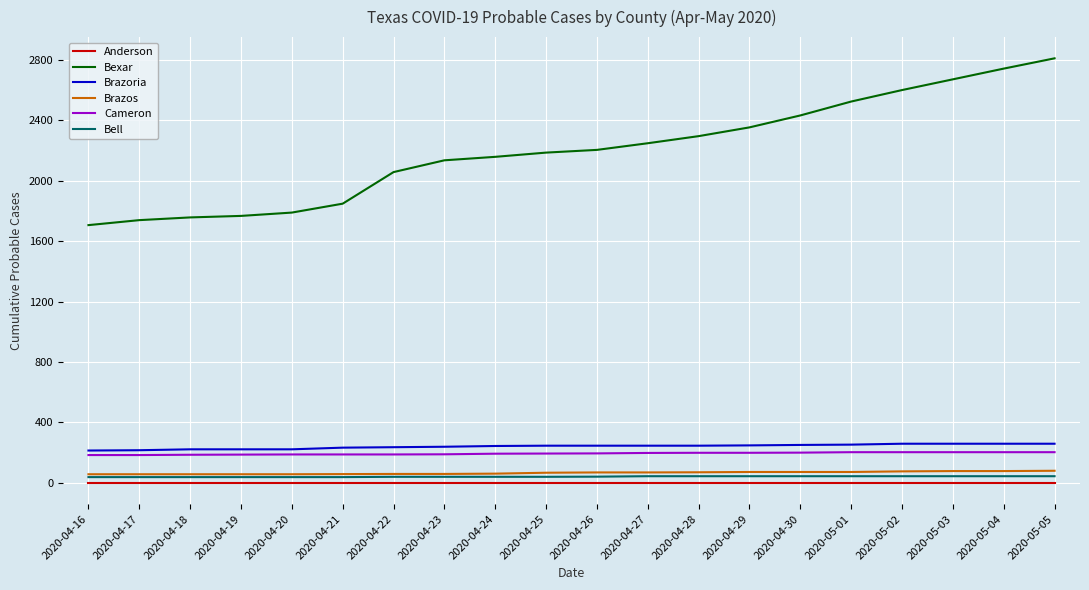

True or false: Brazos and Anderson intersect in this chart.

False